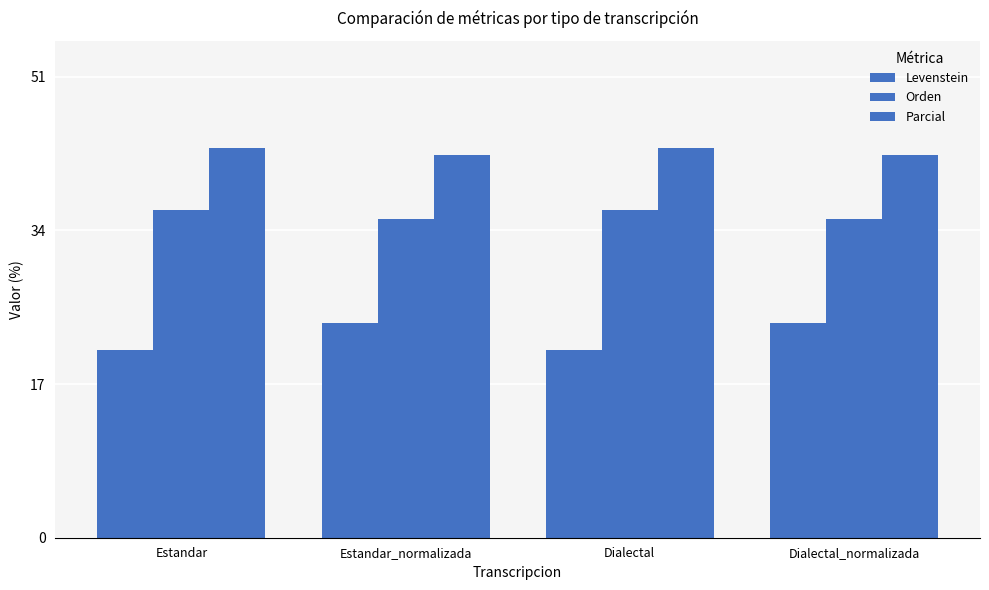

At which label does Orden reach its peak?

Estandar